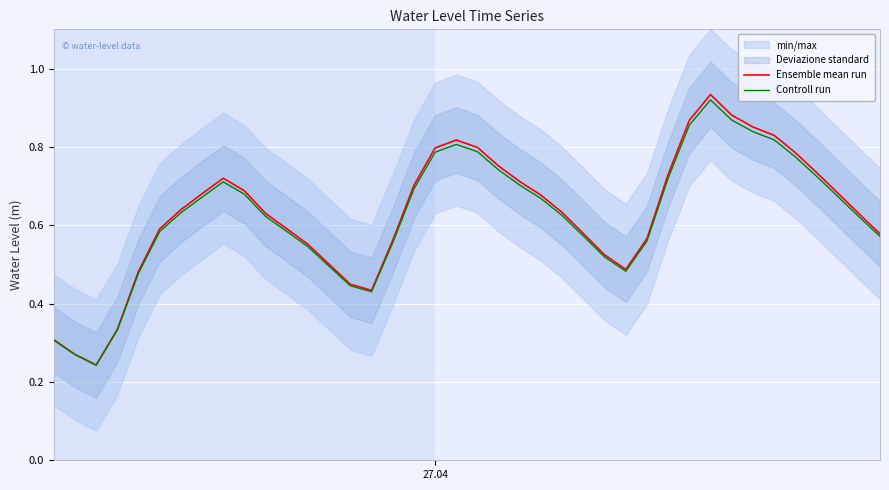

At how many categories does at least one series exceed 0?

40